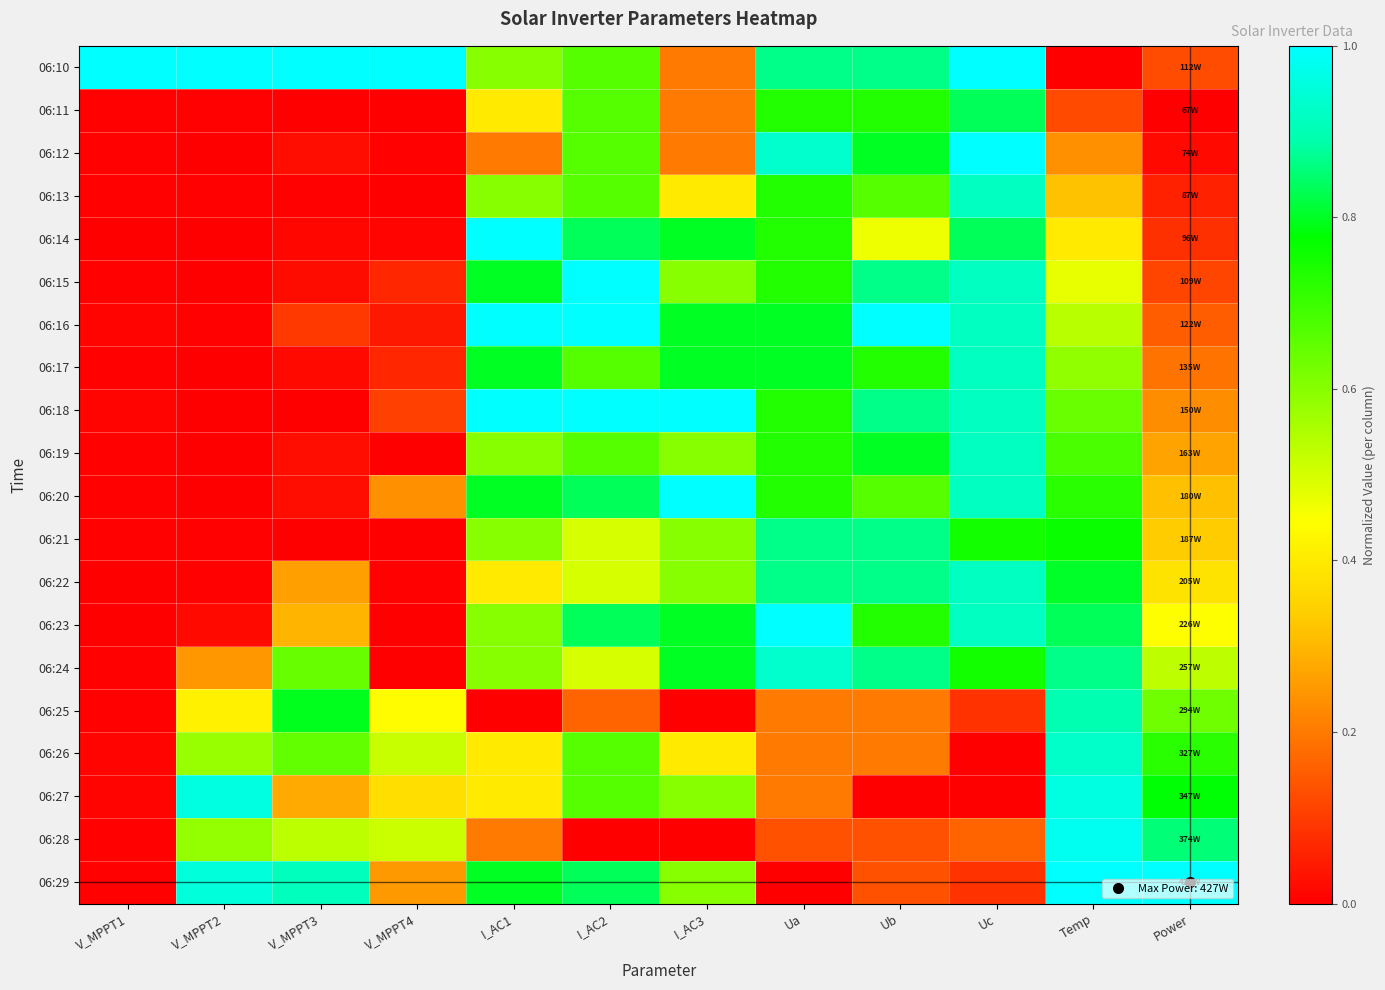

What is the total value across all series at Ub?

12.5